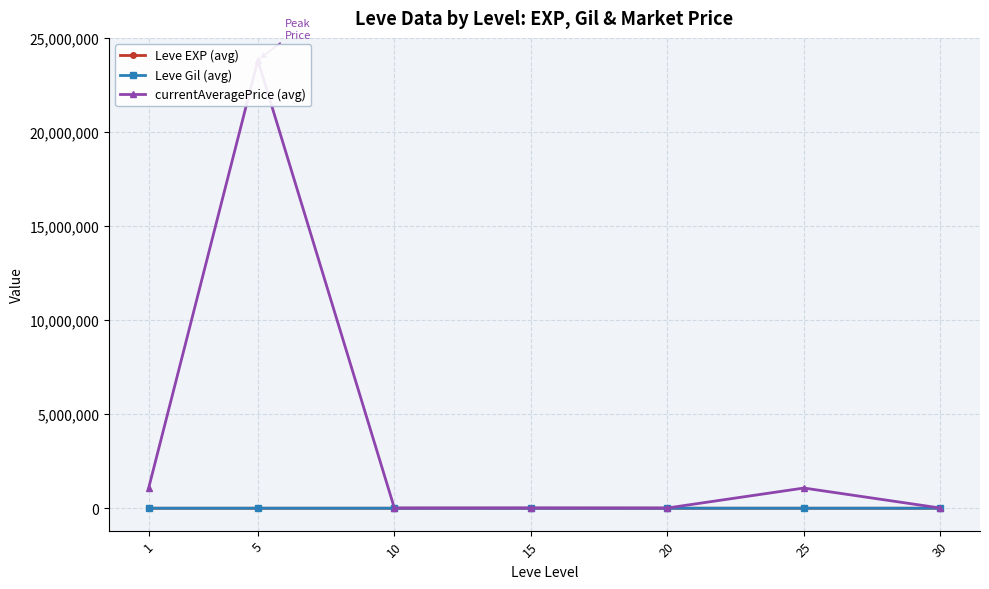

How many values in the Leve EXP (avg) series are below 16?

3